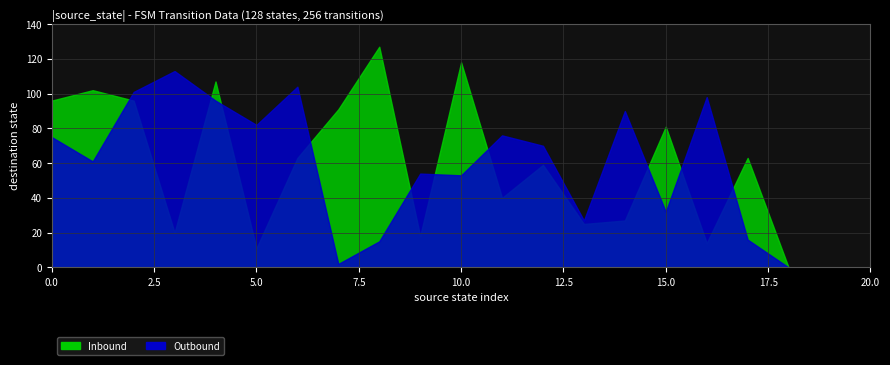

Reading right to left, extract all data points from this chart.

Inbound: 20=0	19=0	18=0	17=63	16=14	15=81	14=27	13=25	12=59	11=40	10=118	9=18	8=127	7=91	6=63	5=11	4=107	3=20	2=96	1=102	0=96
Outbound: 20=0	19=0	18=0	17=16	16=98	15=32	14=90	13=27	12=70	11=76	10=53	9=54	8=15	7=2	6=104	5=82	4=96	3=113	2=101	1=61	0=75